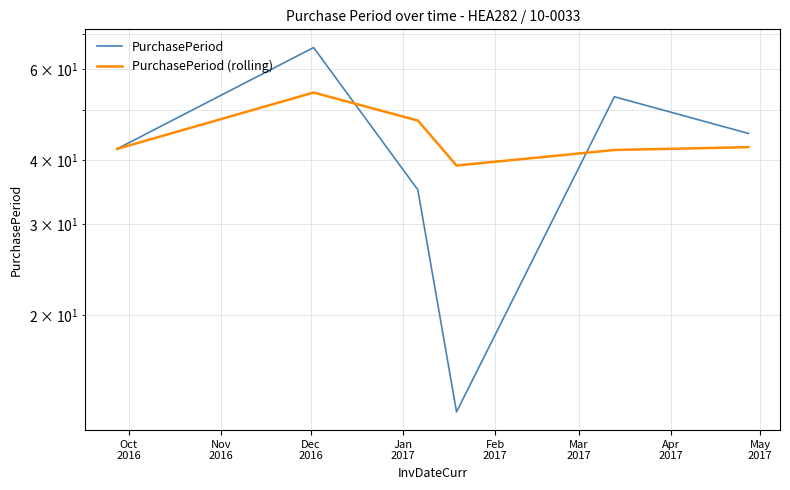

Which series has the widest spread of values?

PurchasePeriod